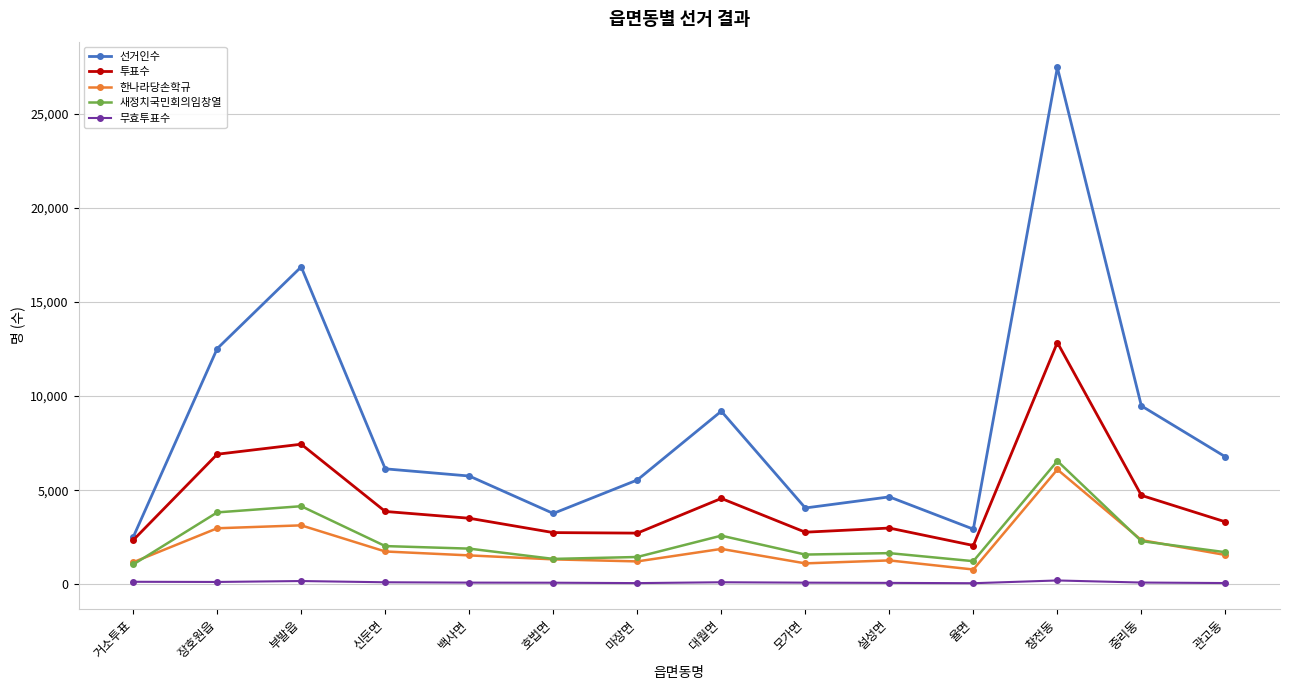

True or false: 한나라당손학규 has a value of 1026 at 중리동.

False